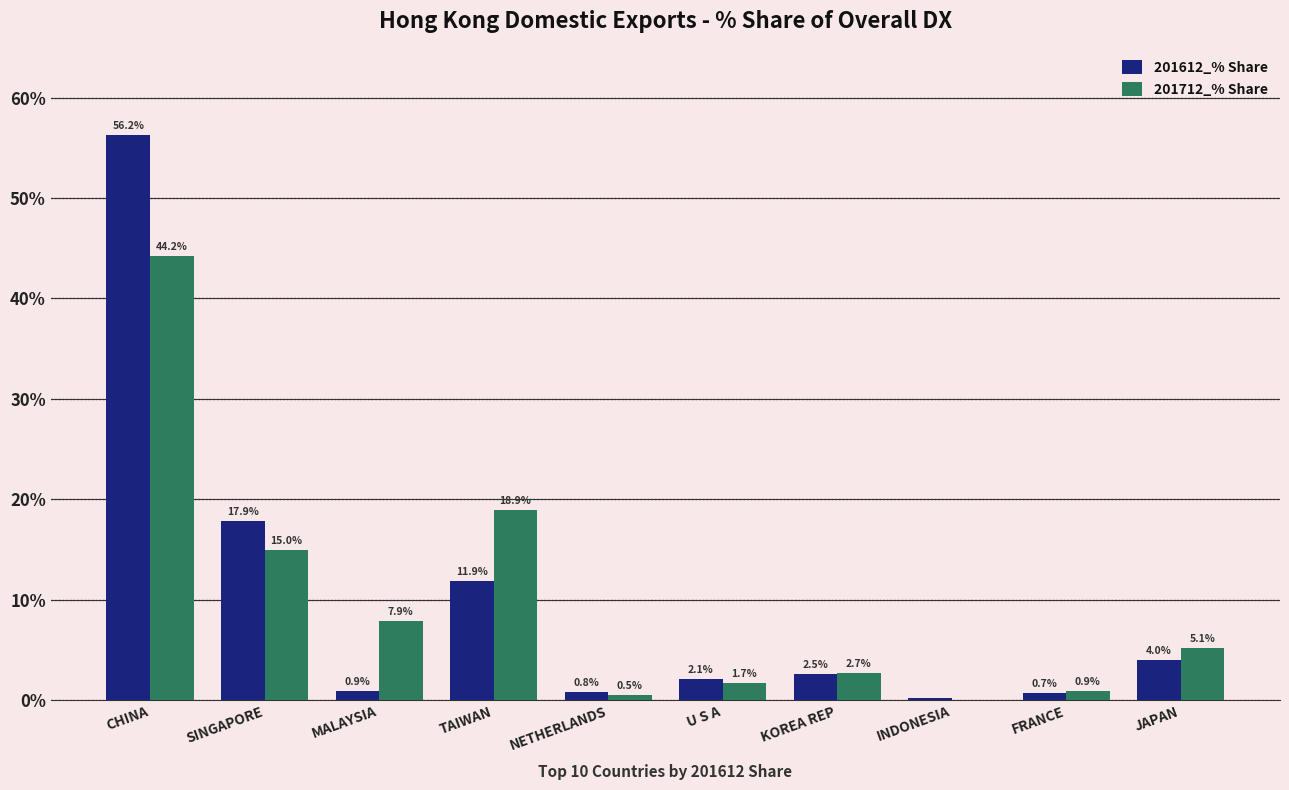

True or false: 201612_% Share has a value of 9.7 at SINGAPORE.

False